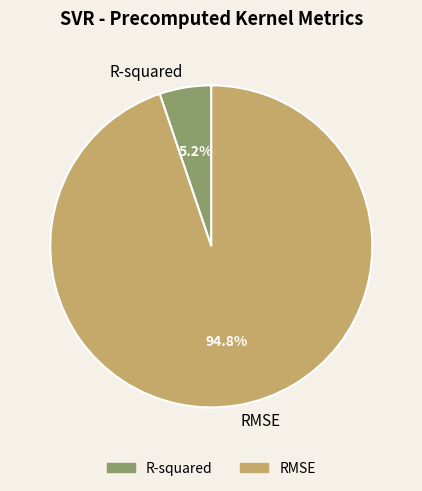

Is there a majority slice in this chart?

Yes